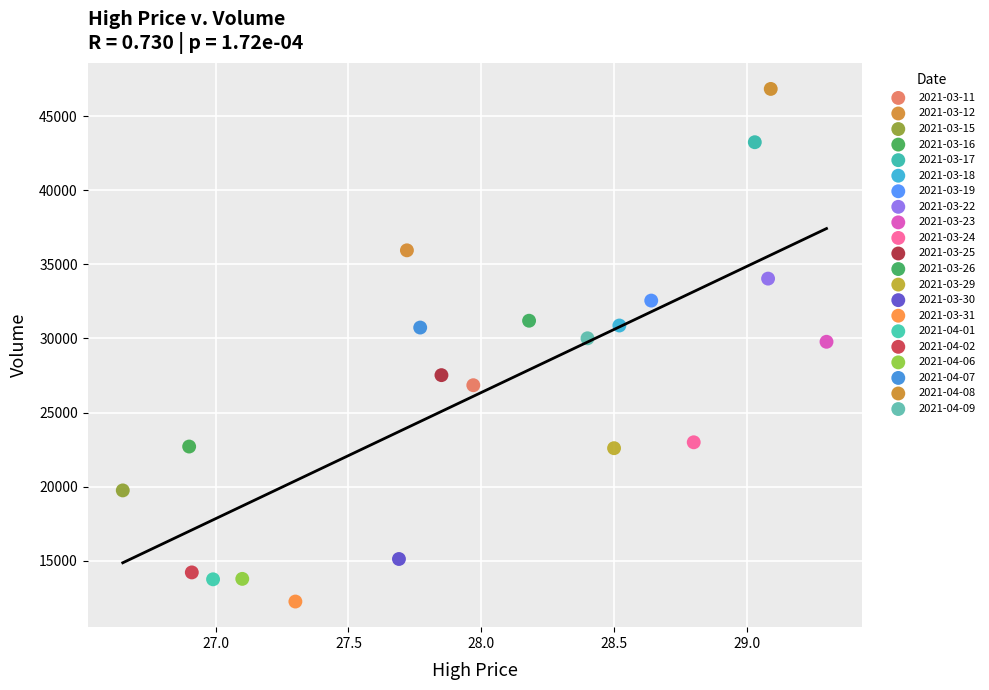

What are all the series names shown in the legend?

2021-03-11, 2021-03-12, 2021-03-15, 2021-03-16, 2021-03-17, 2021-03-18, 2021-03-19, 2021-03-22, 2021-03-23, 2021-03-24, 2021-03-25, 2021-03-26, 2021-03-29, 2021-03-30, 2021-03-31, 2021-04-01, 2021-04-02, 2021-04-06, 2021-04-07, 2021-04-08, 2021-04-09